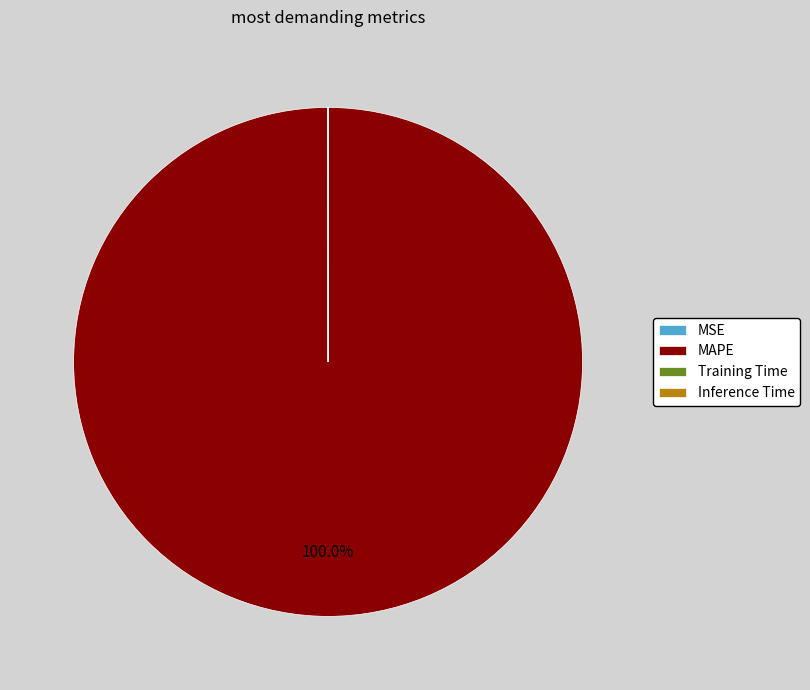

Which slice represents more than half of the pie?

MAPE